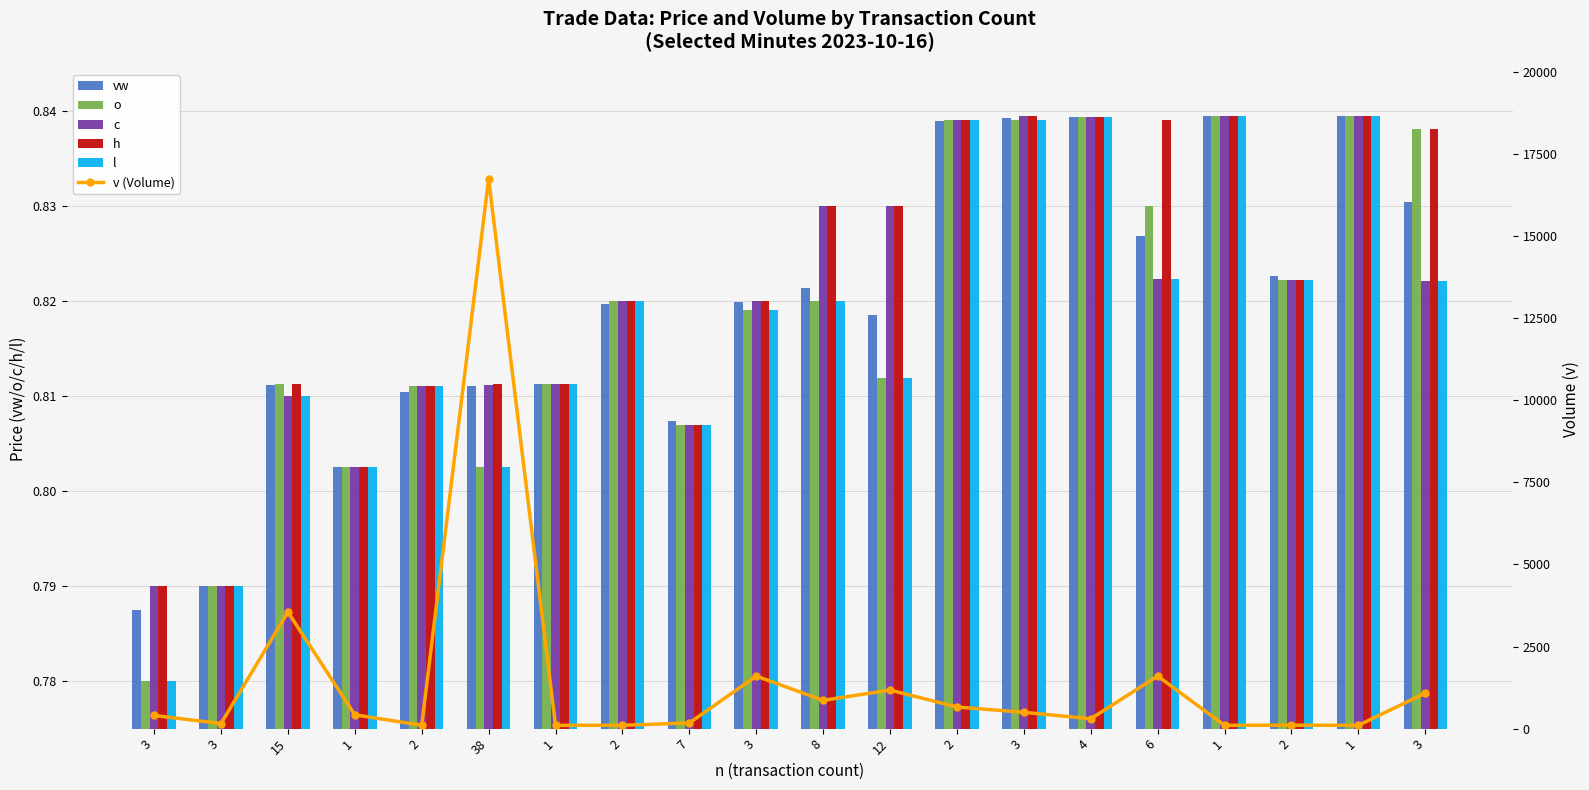

What are all the series names shown in the legend?

vw, o, c, h, l, v (Volume)